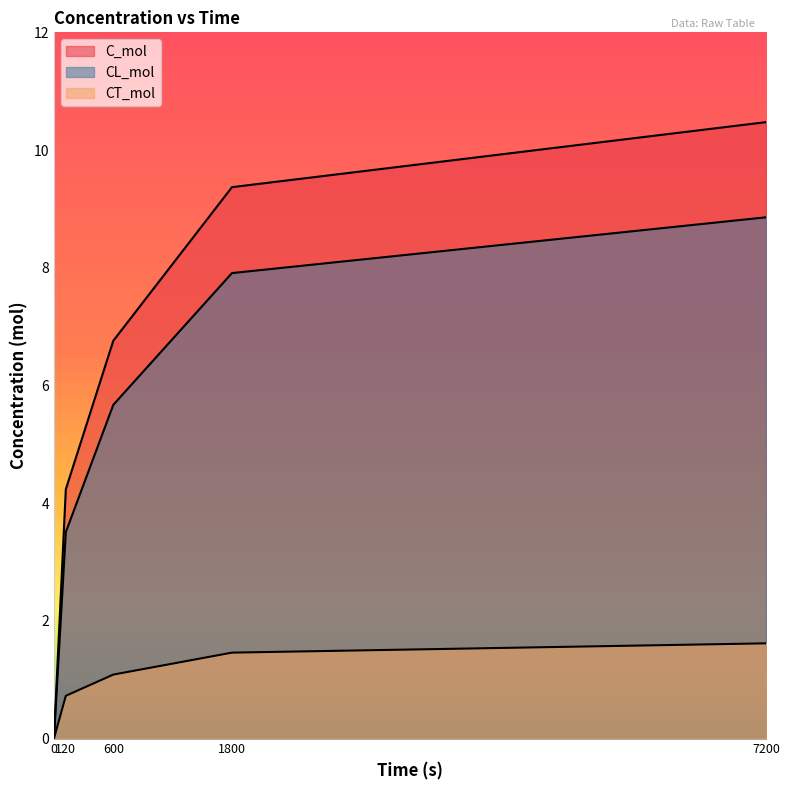

Is the value of CL_mol at 1800 greater than the value of C_mol at 1800?

No